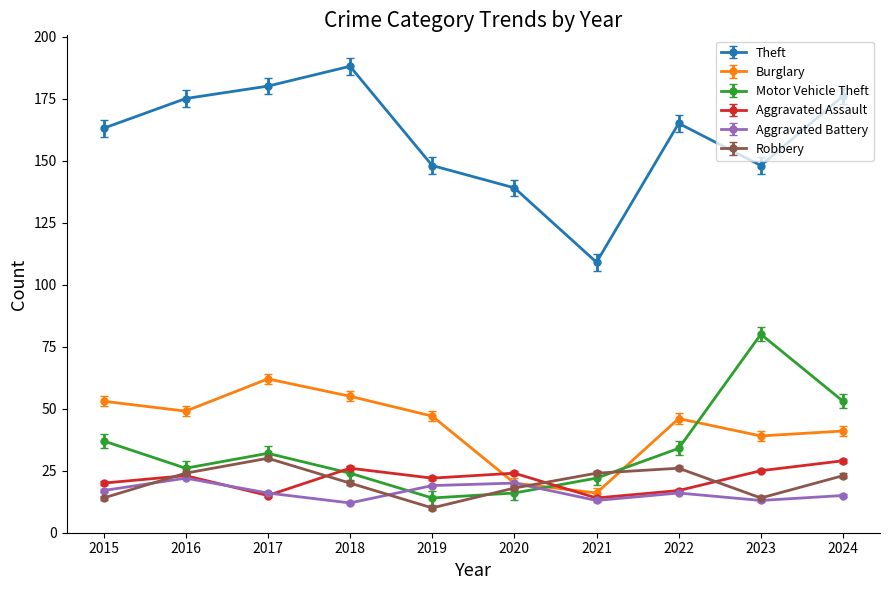

After their last crossing, which series has the higher values: Motor Vehicle Theft or Burglary?

Motor Vehicle Theft